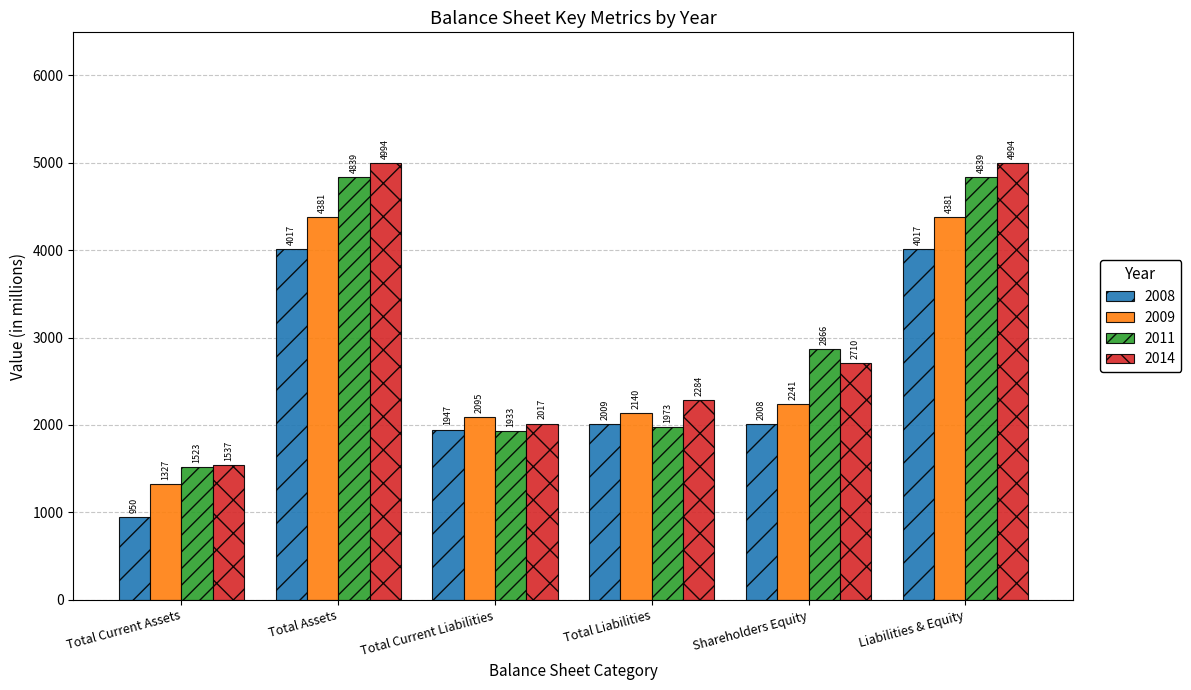

What is the difference between the highest and lowest values at Total Assets?

977